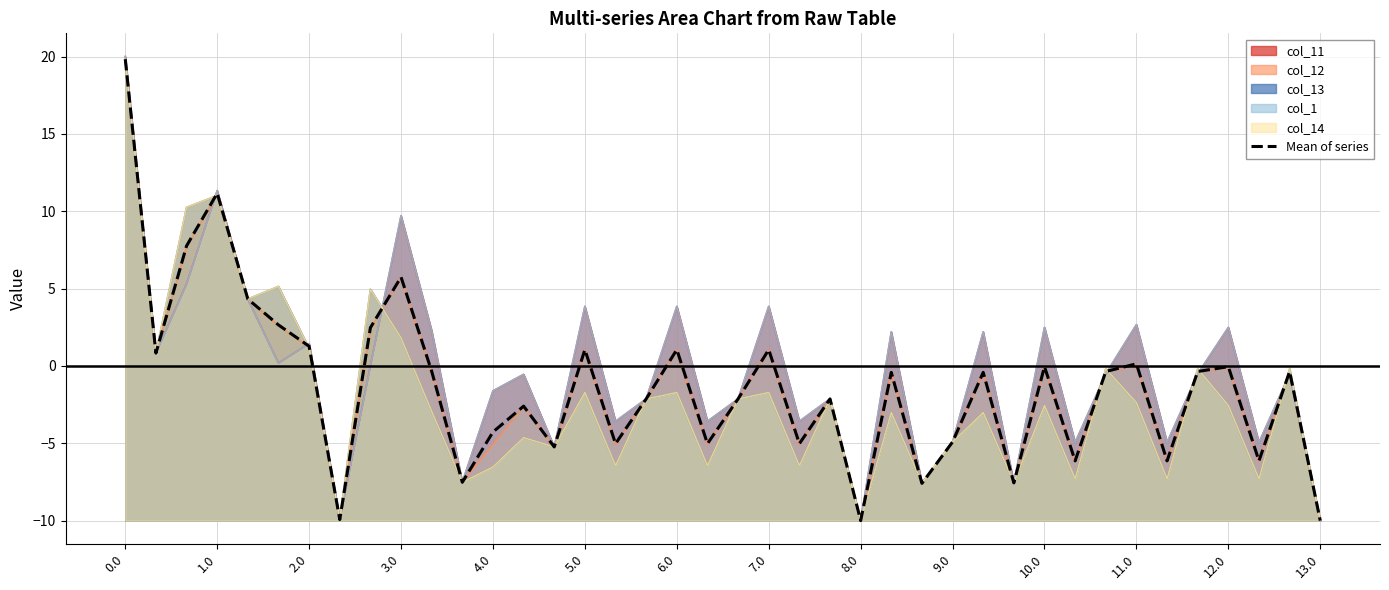

How many points are lower than both their immediate neighbors (excluding endpoints)?

13